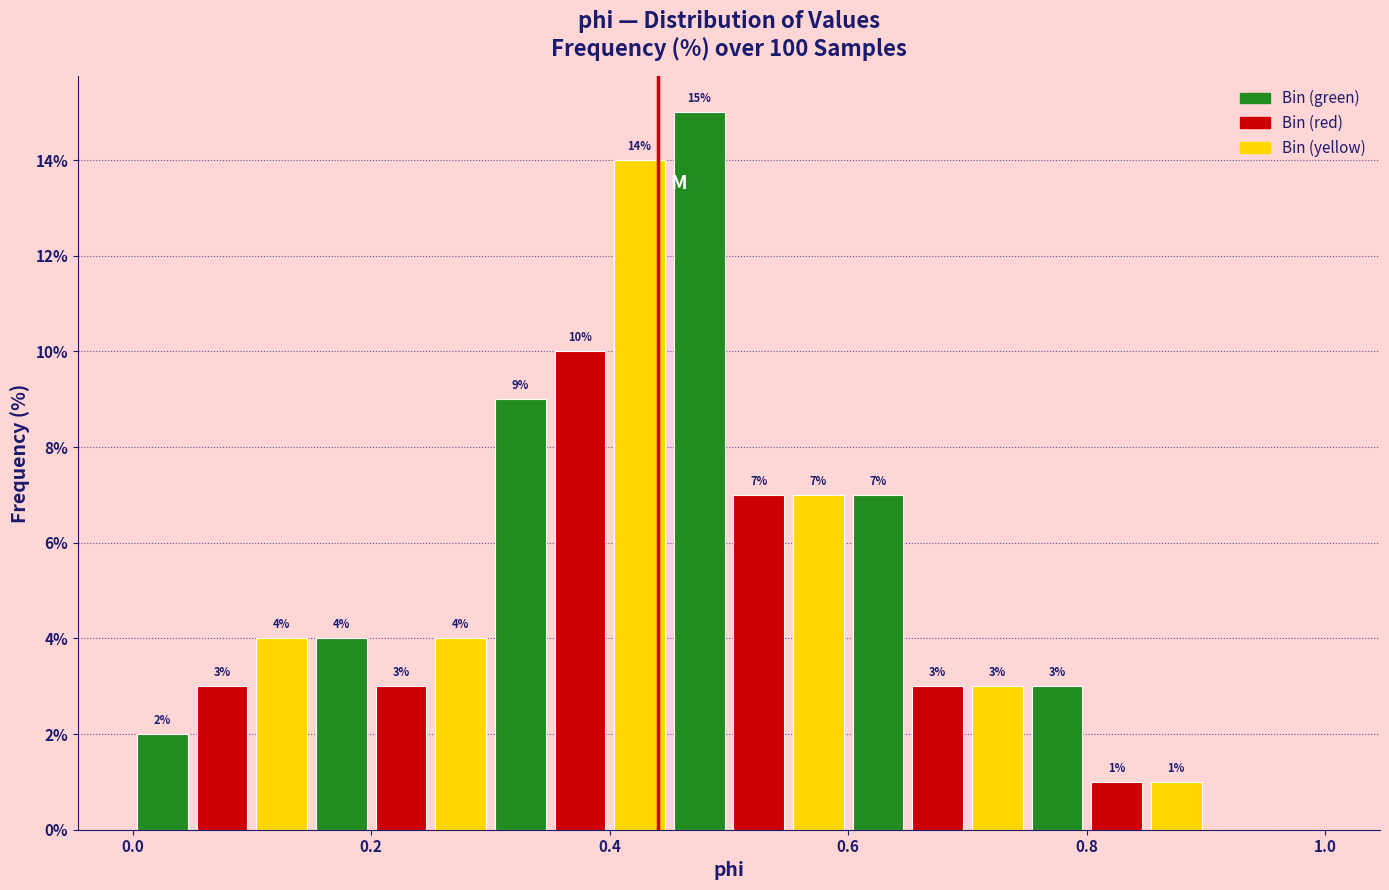

Around what value on the x-axis is the tallest bar? Give the approximate position of its centre, as read against the axis.

0.48